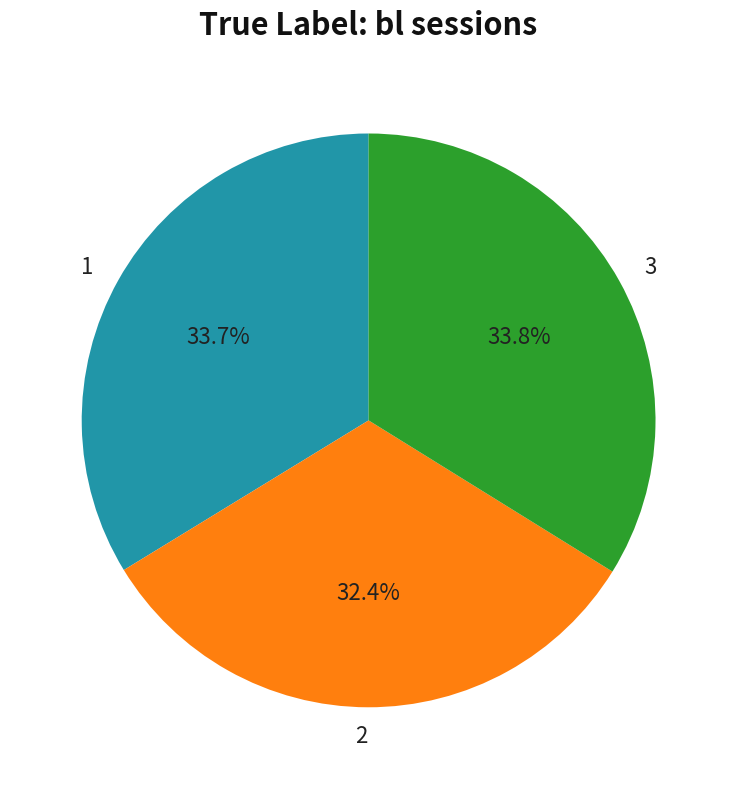

Count the number of slices in the pie.

3